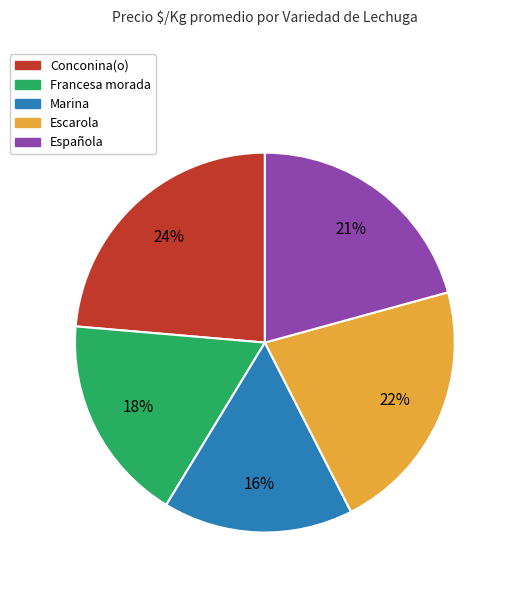

Count the number of slices in the pie.

5